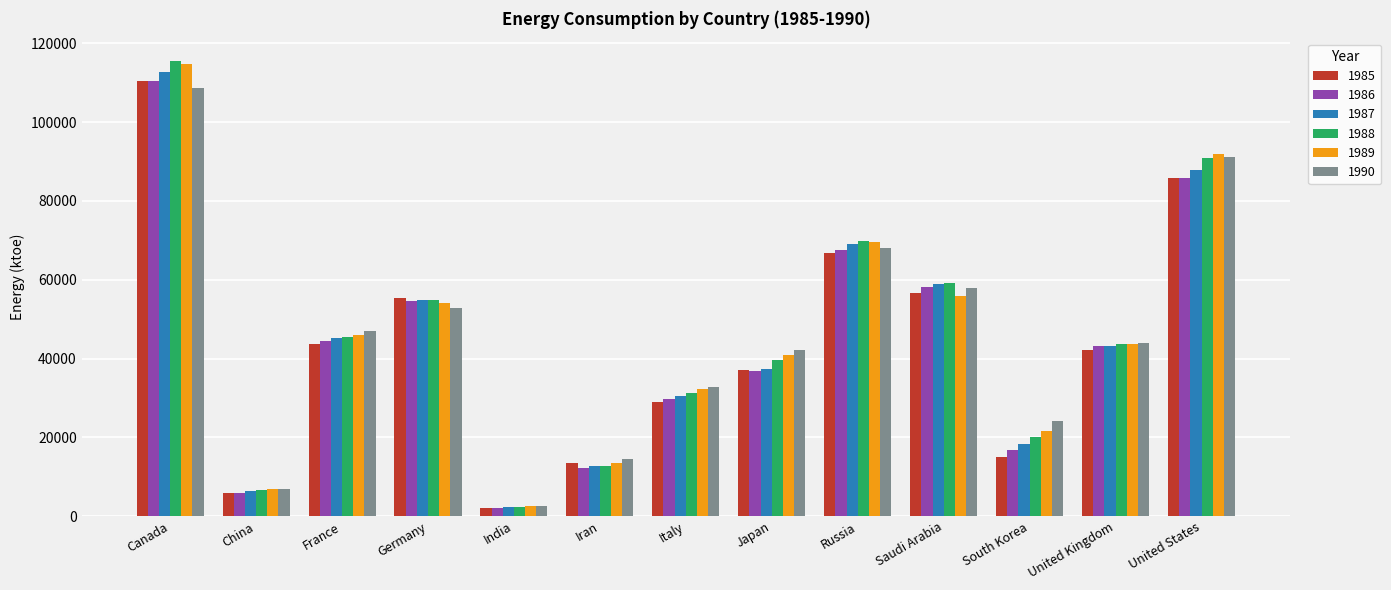

What position from the right is Italy?

7